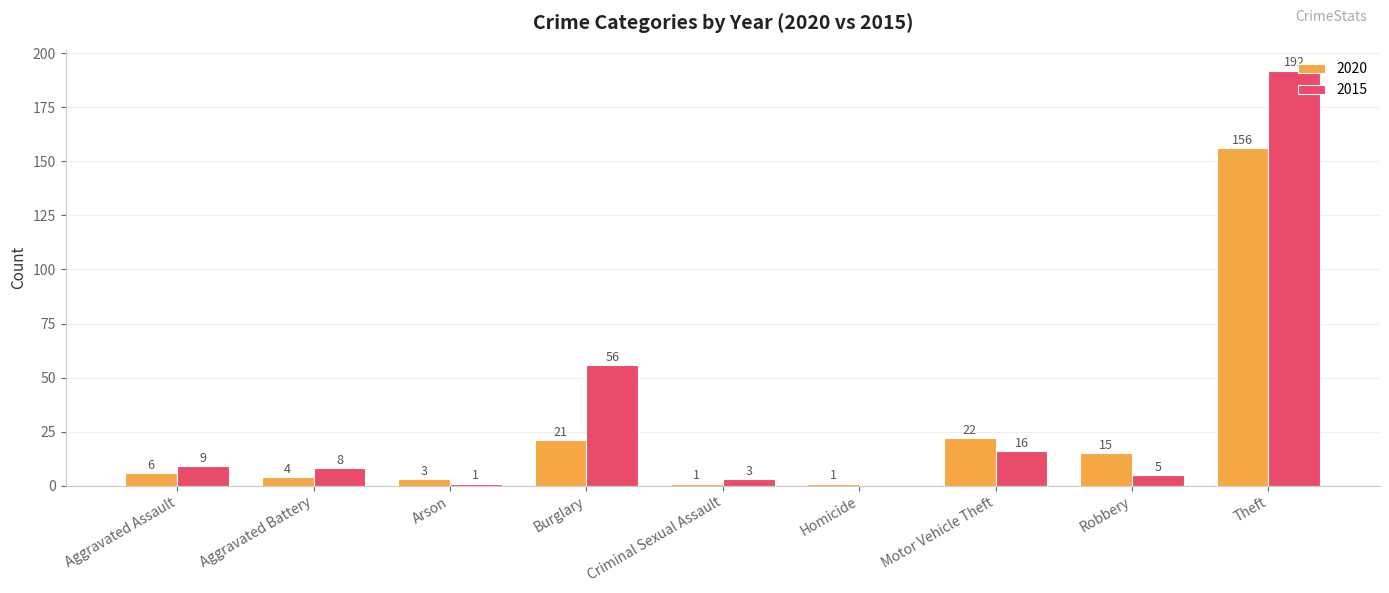

Reading right to left, extract all data points from this chart.

2020: Theft=156	Robbery=15	Motor Vehicle Theft=22	Homicide=1	Criminal Sexual Assault=1	Burglary=21	Arson=3	Aggravated Battery=4	Aggravated Assault=6
2015: Theft=192	Robbery=5	Motor Vehicle Theft=16	Homicide=0	Criminal Sexual Assault=3	Burglary=56	Arson=1	Aggravated Battery=8	Aggravated Assault=9